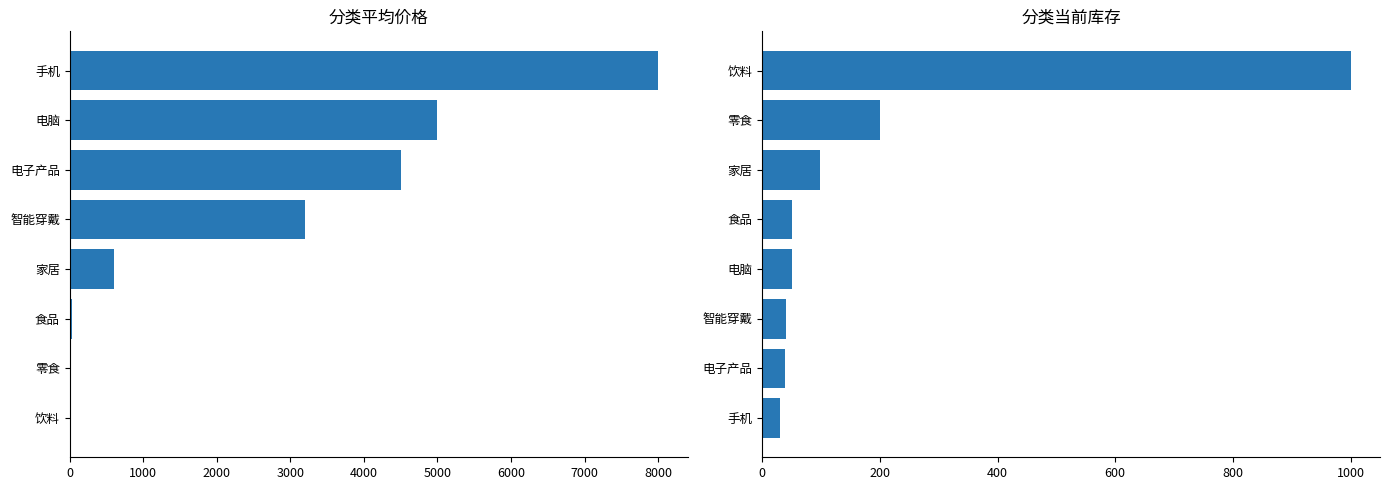

Rank the series by their maximum value, from highest to lowest.

平均价格, 当前库存